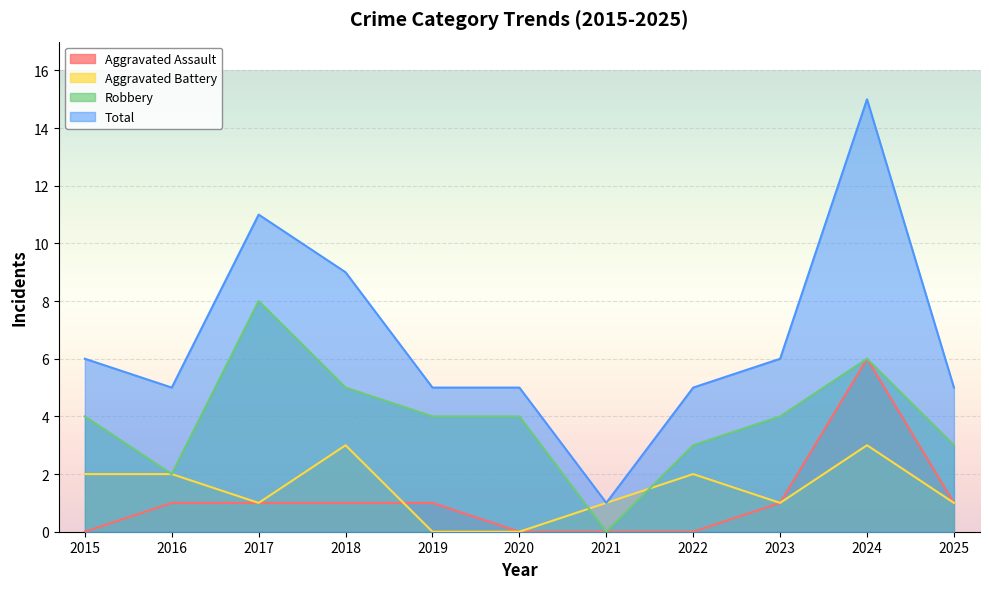

At 2025, list the series in order from largest to smallest.

Total, Robbery, Aggravated Assault, Aggravated Battery